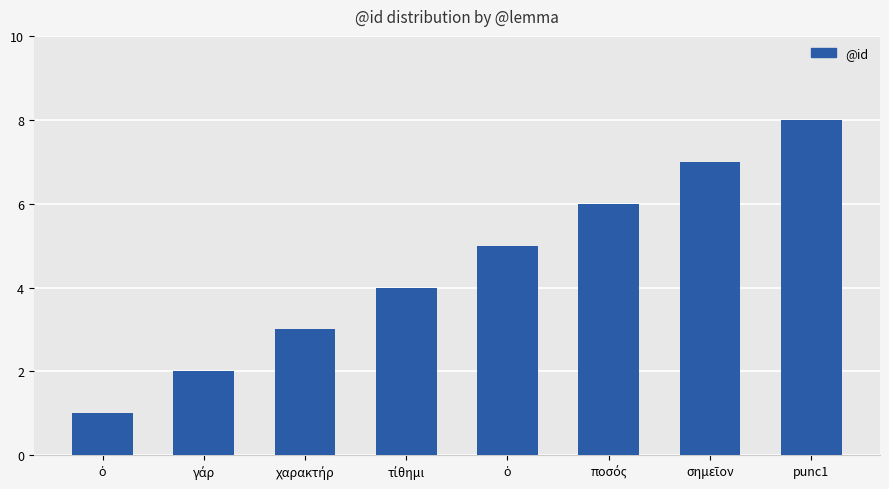

Is it true that the value at σημεῖον is 7?

True